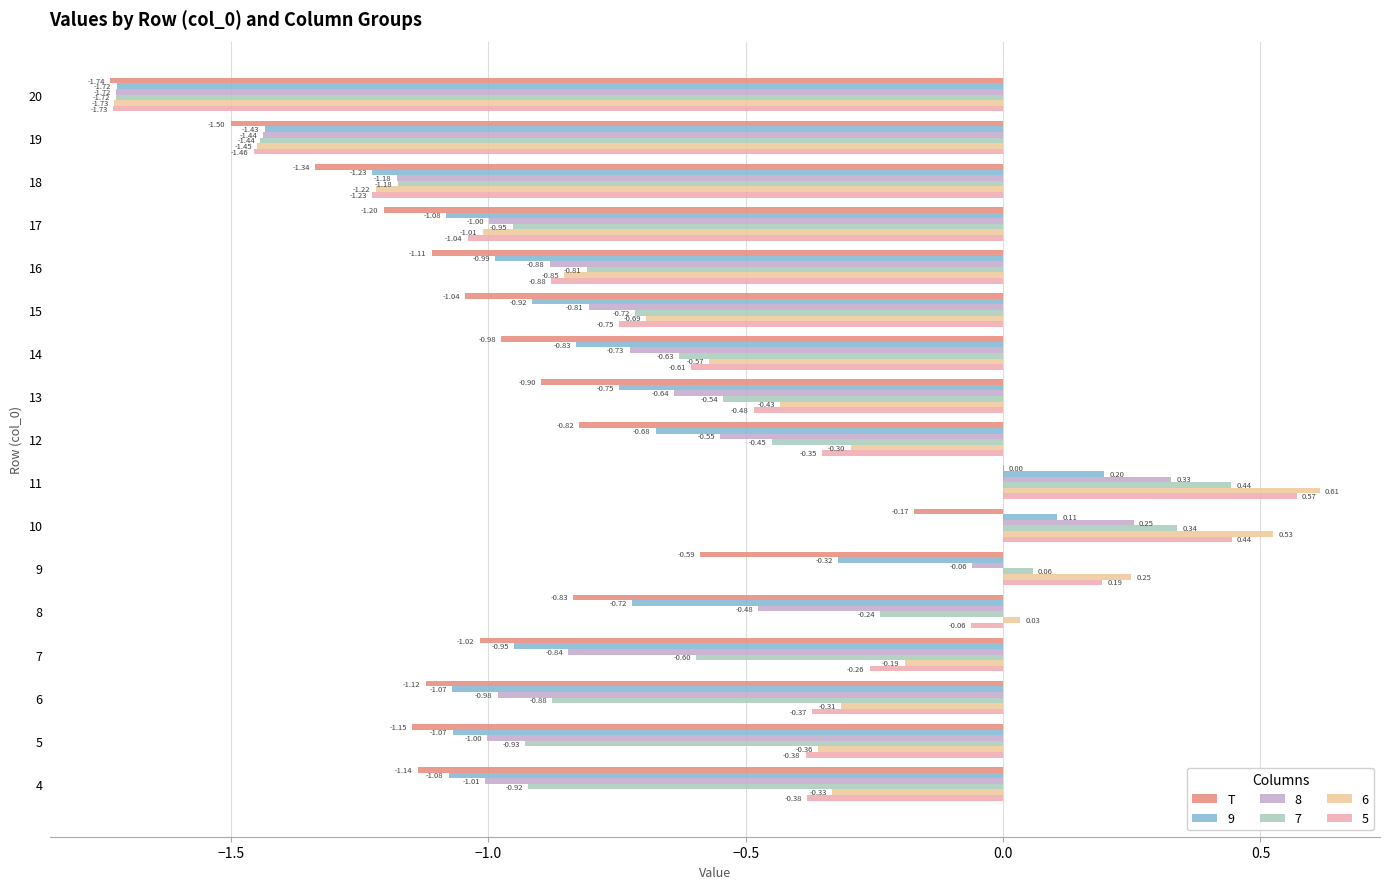

Which series has the largest total across all categories?

6